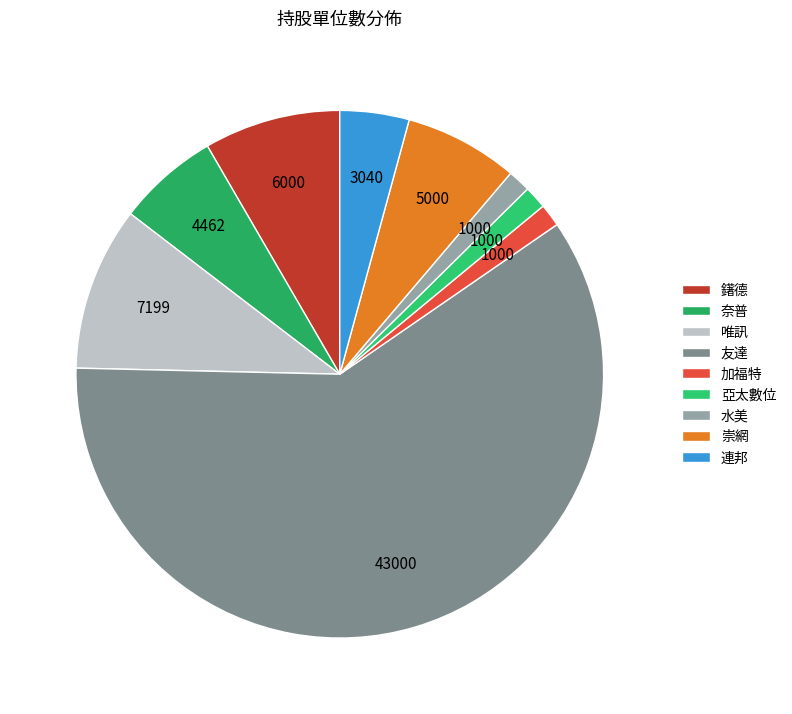

Do 唯訊 and 崇網 together represent more than half of the pie?

No